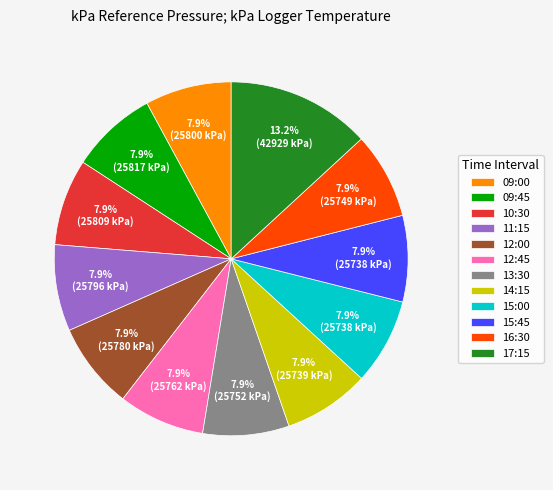

Which slice is the largest?

17:15